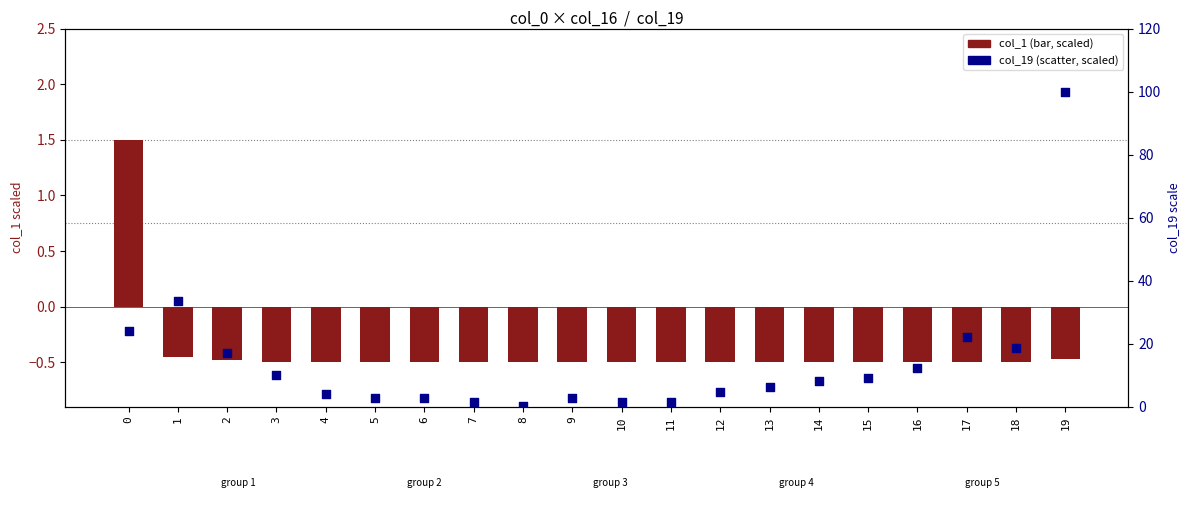

Is the value of col_19 (percentile) at 15 greater than the value of col_1 (normalized) at 10?

Yes